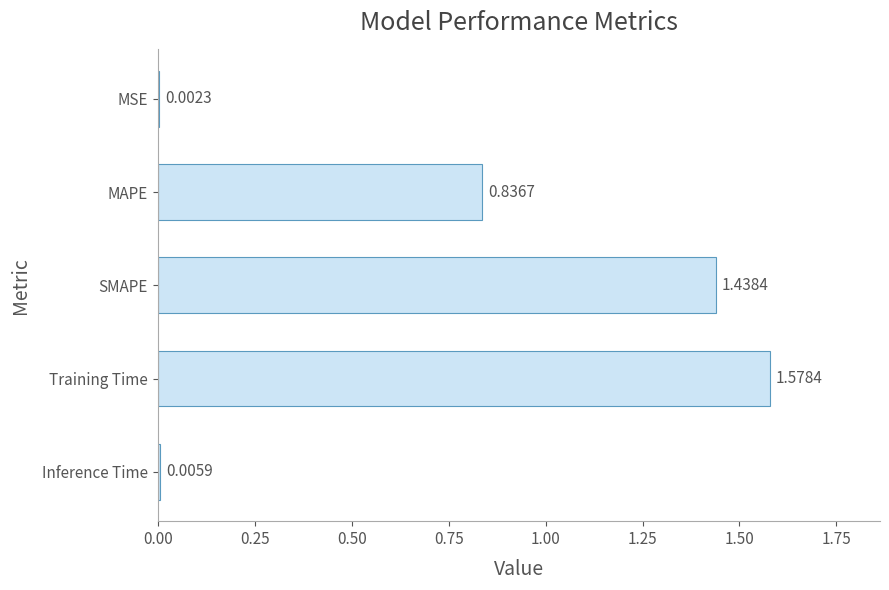

Between Inference Time and Training Time, which is larger?

Training Time